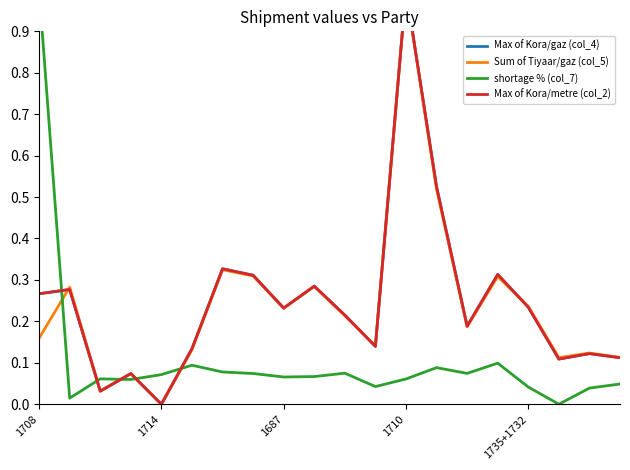

Does the chart display data point markers on the line(s)?

No